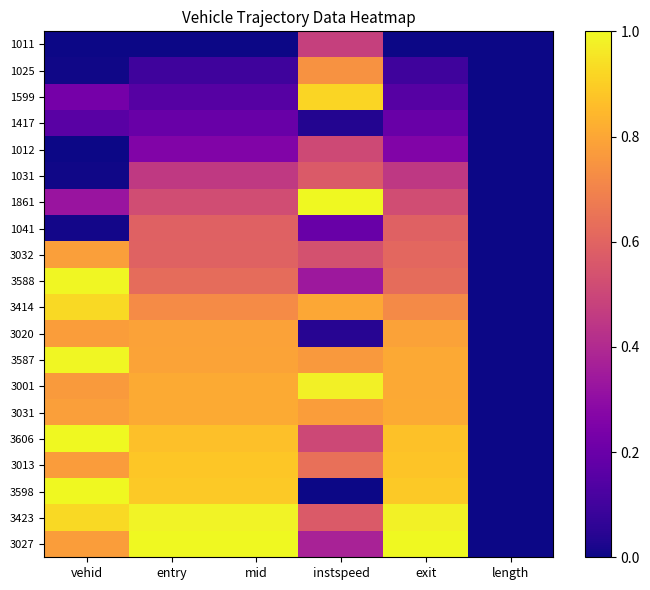

Which label corresponds to the smallest value in the chart?

vehid